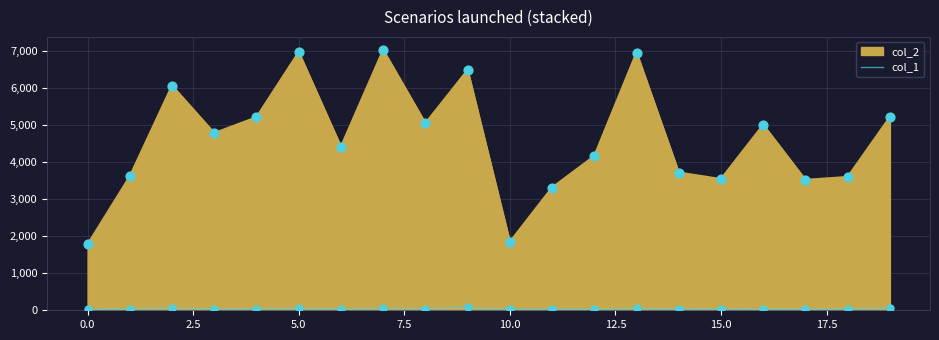

Which series has the largest range (max minus min)?

col_2